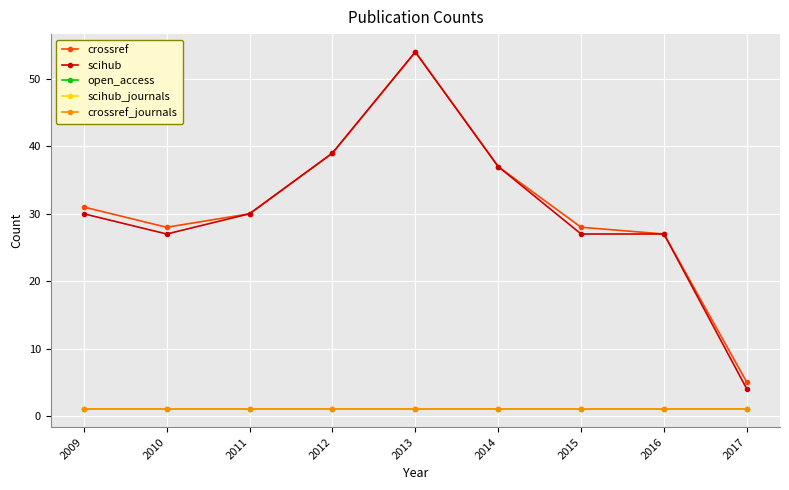

List the series in order of their peak value, lowest first.

open_access, scihub_journals, crossref_journals, crossref, scihub